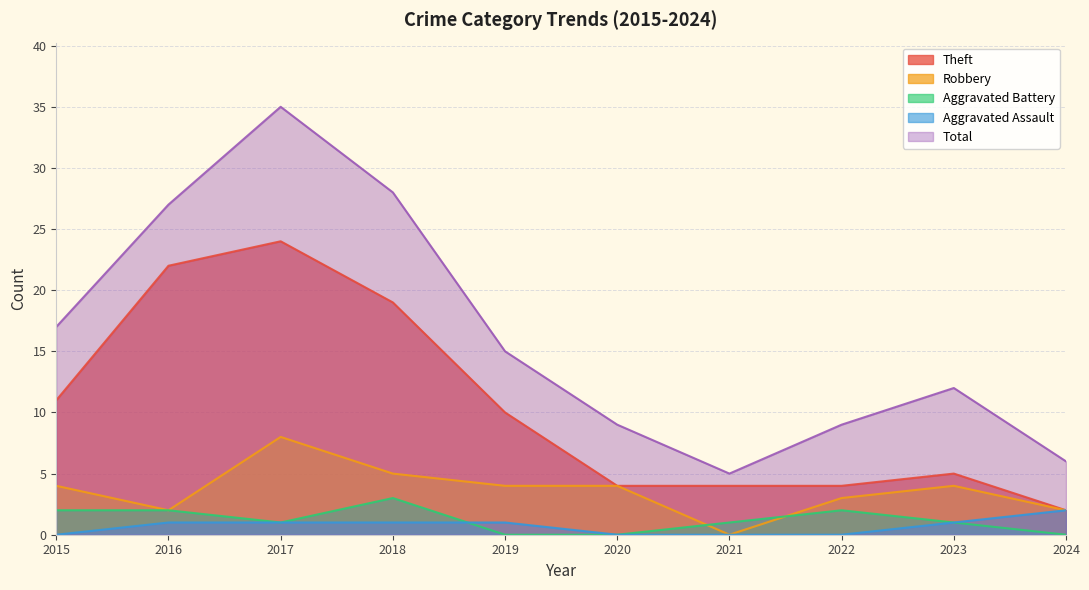

True or false: Robbery and Aggravated Assault intersect in this chart.

False